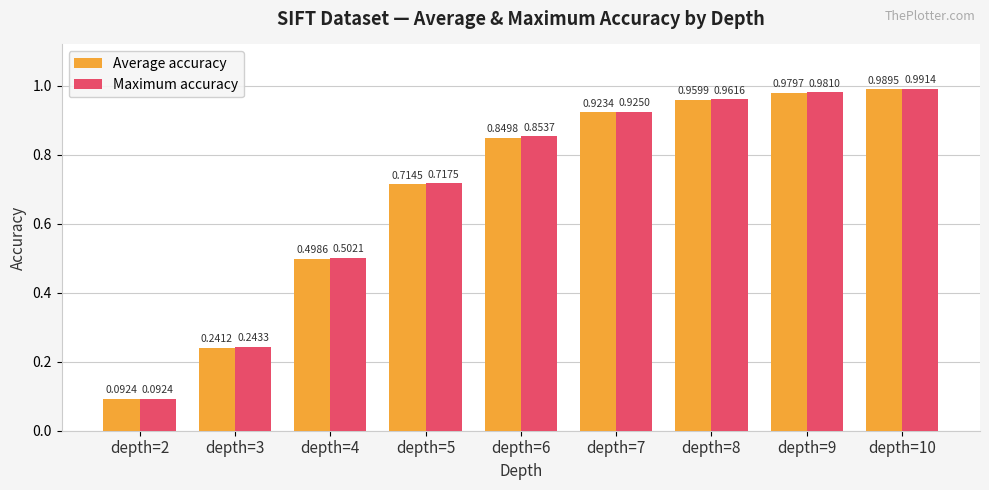

At which category is the sum across all series the highest?

depth=10